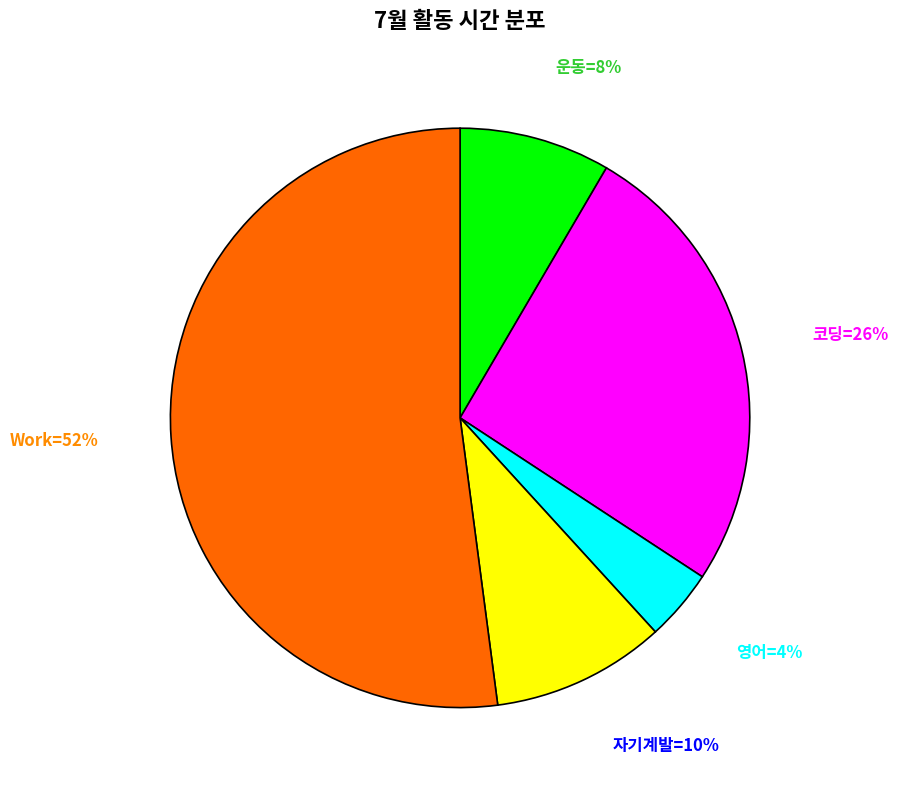

Is there a majority slice in this chart?

Yes